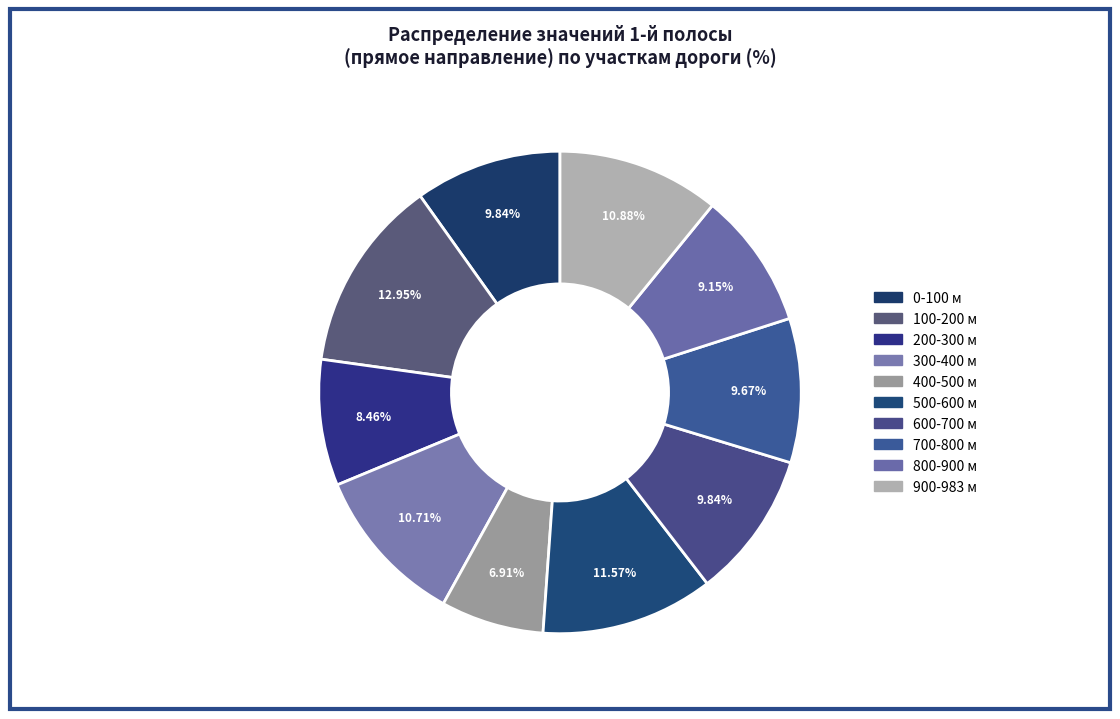

Does 200-300 account for over 50% of the chart?

No